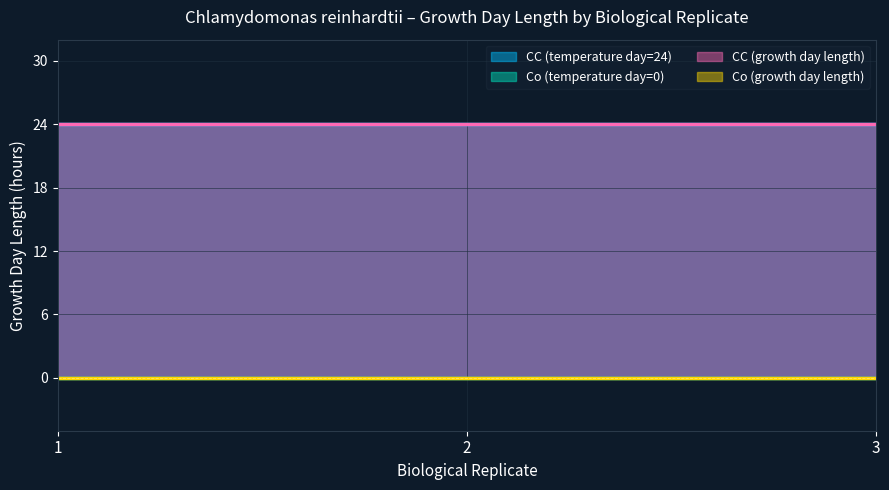

Between 1 and 2, which series saw the biggest shift?

CC (temperature day=24)